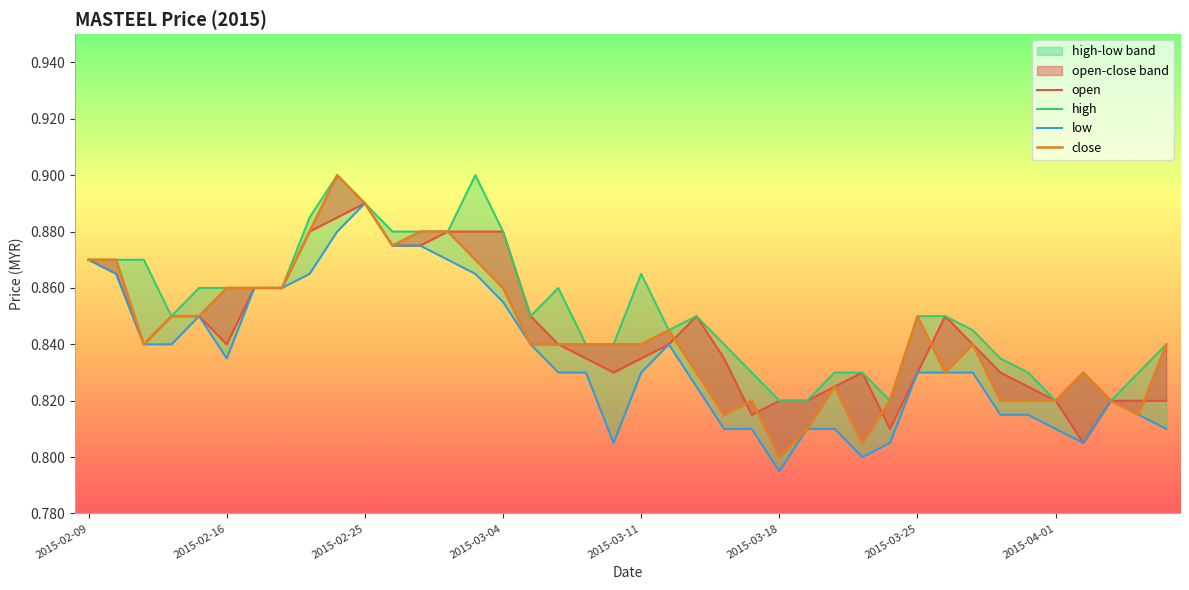

What is the label of the 6th point from the right?

2015-03-31